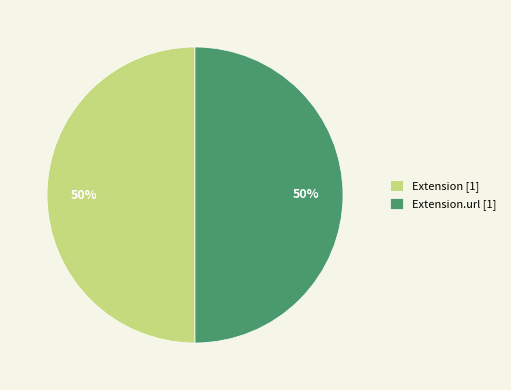

To the nearest percent, what is the difference between the largest and smallest slice percentages?

0%